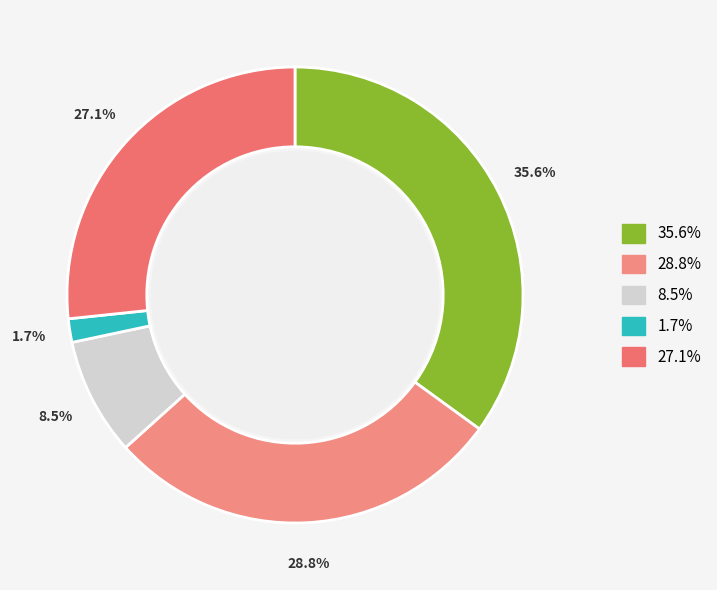

Is it true that Criminal Sexual Assault is 23% of the pie?

False